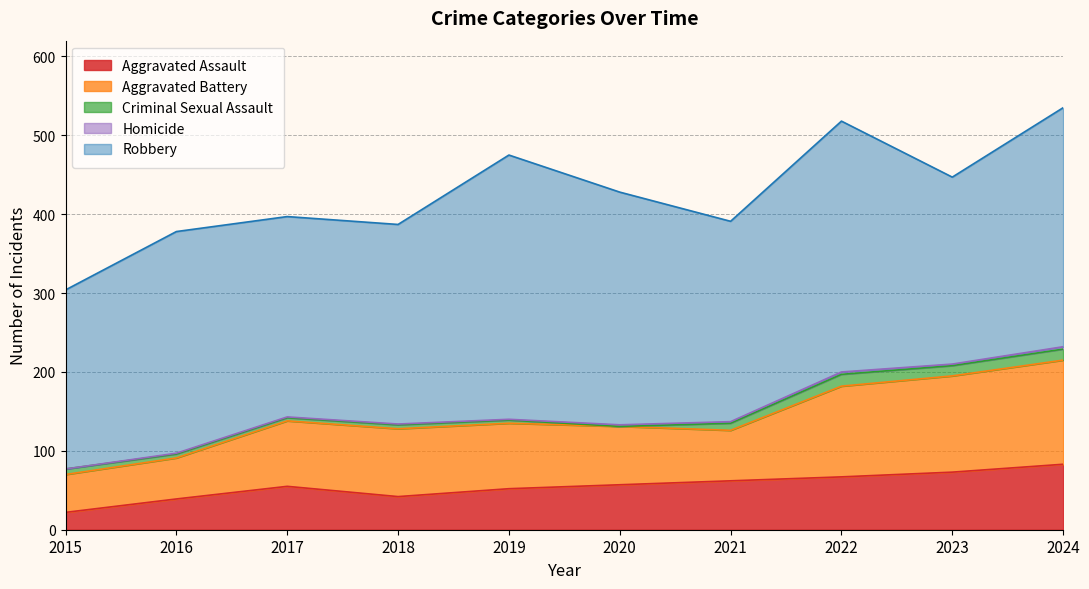

Is it true that Aggravated Battery equals 83 at 2019?

True